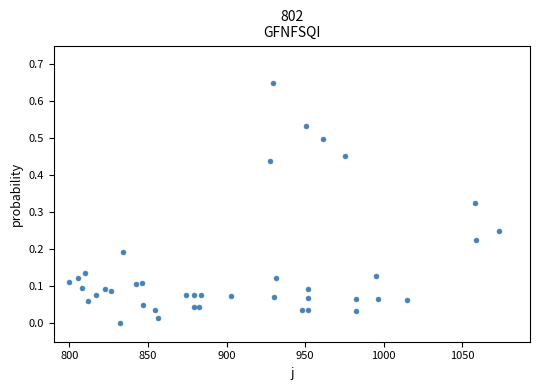

What is the range of X values (max minus min)?

273.0